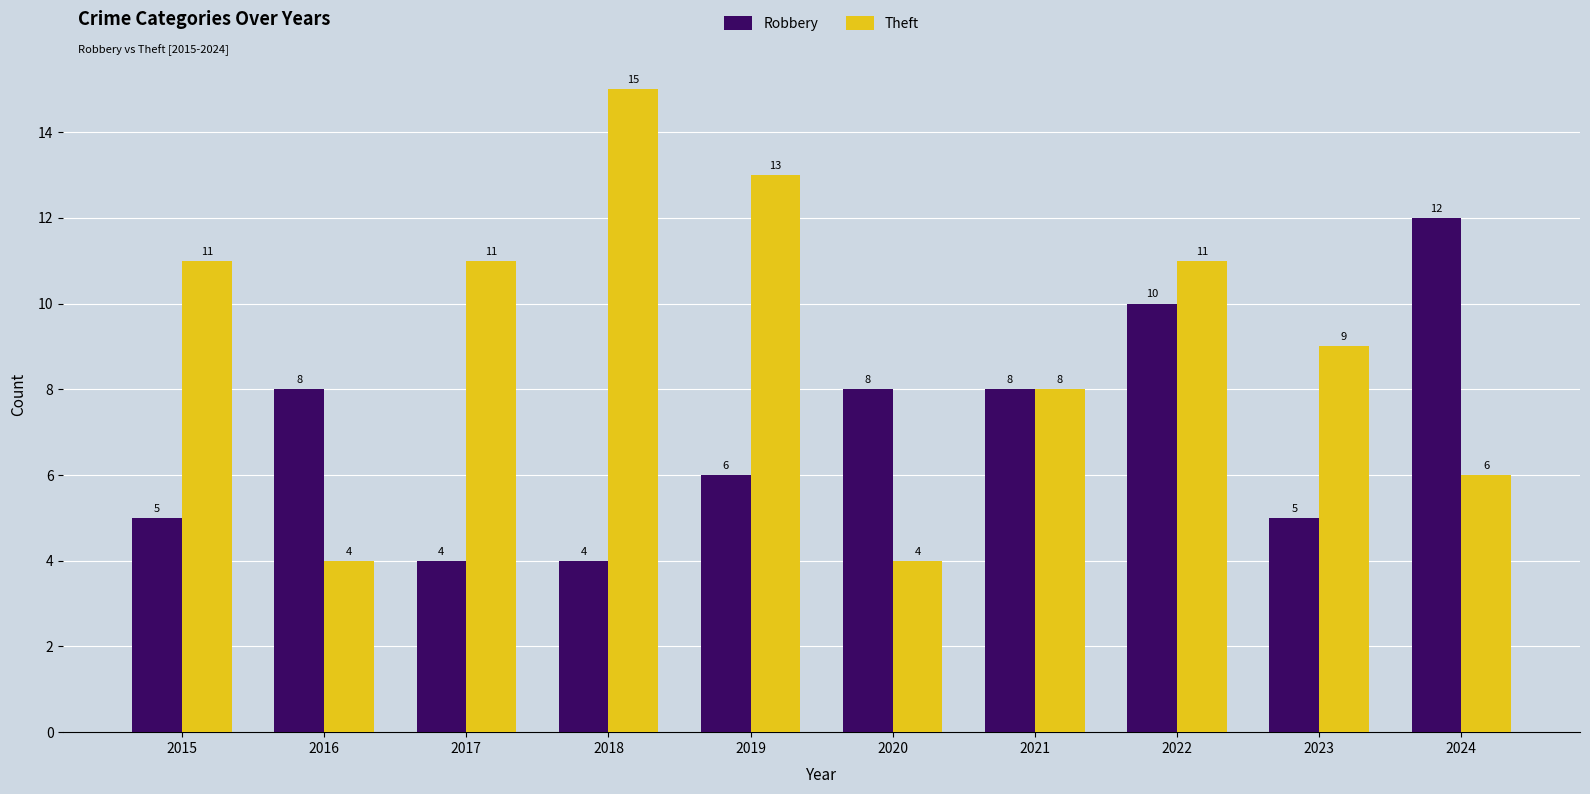

Rank the series by their maximum value, from highest to lowest.

Theft, Robbery